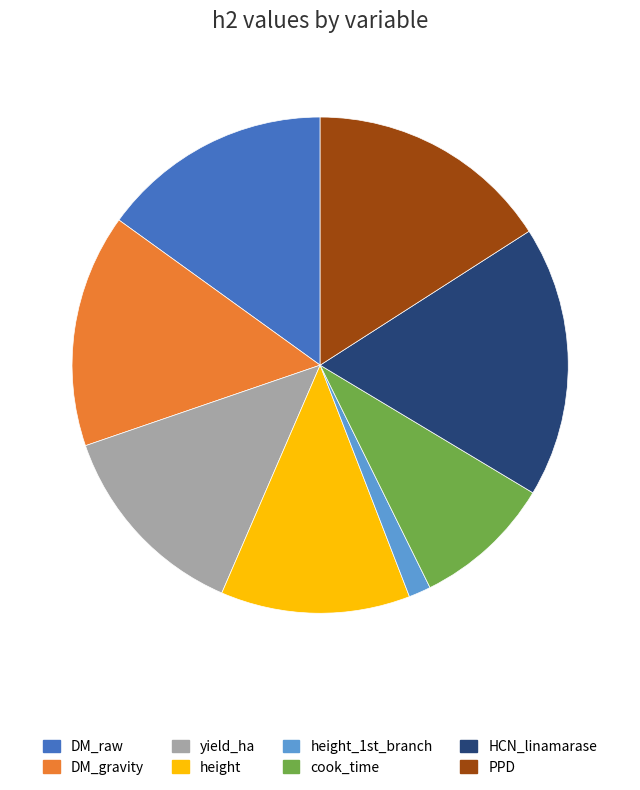

Between PPD and DM_raw, which is larger?

PPD